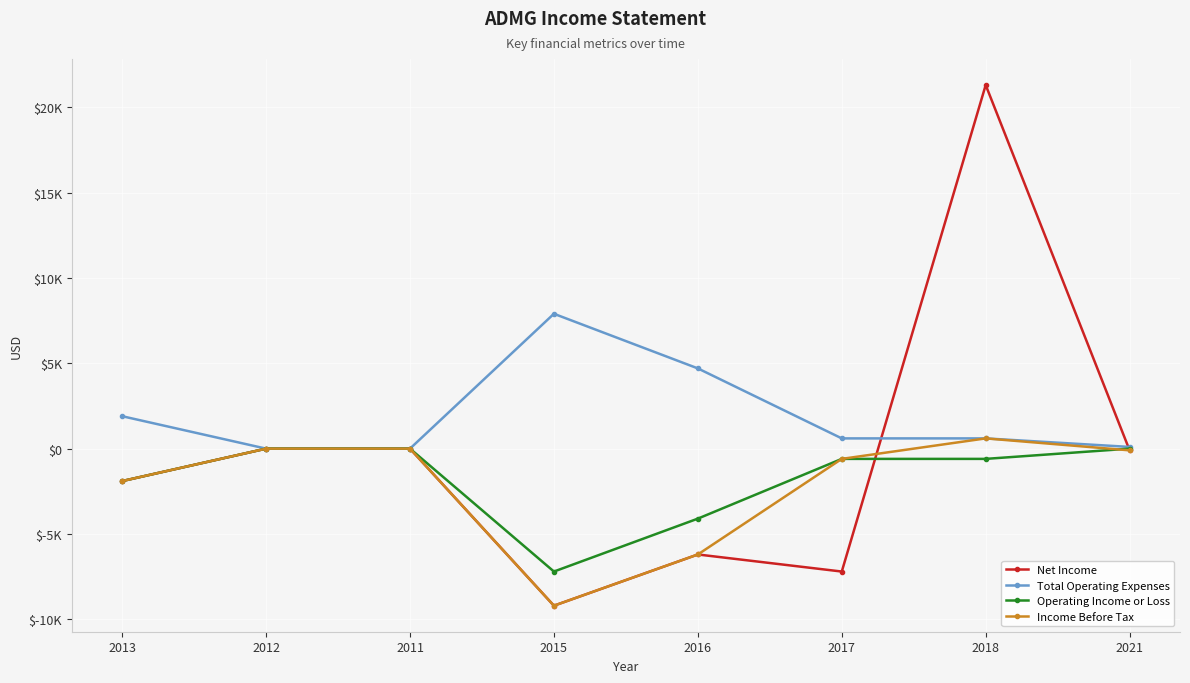

What are all the series names shown in the legend?

Net Income, Total Operating Expenses, Operating Income or Loss, Income Before Tax